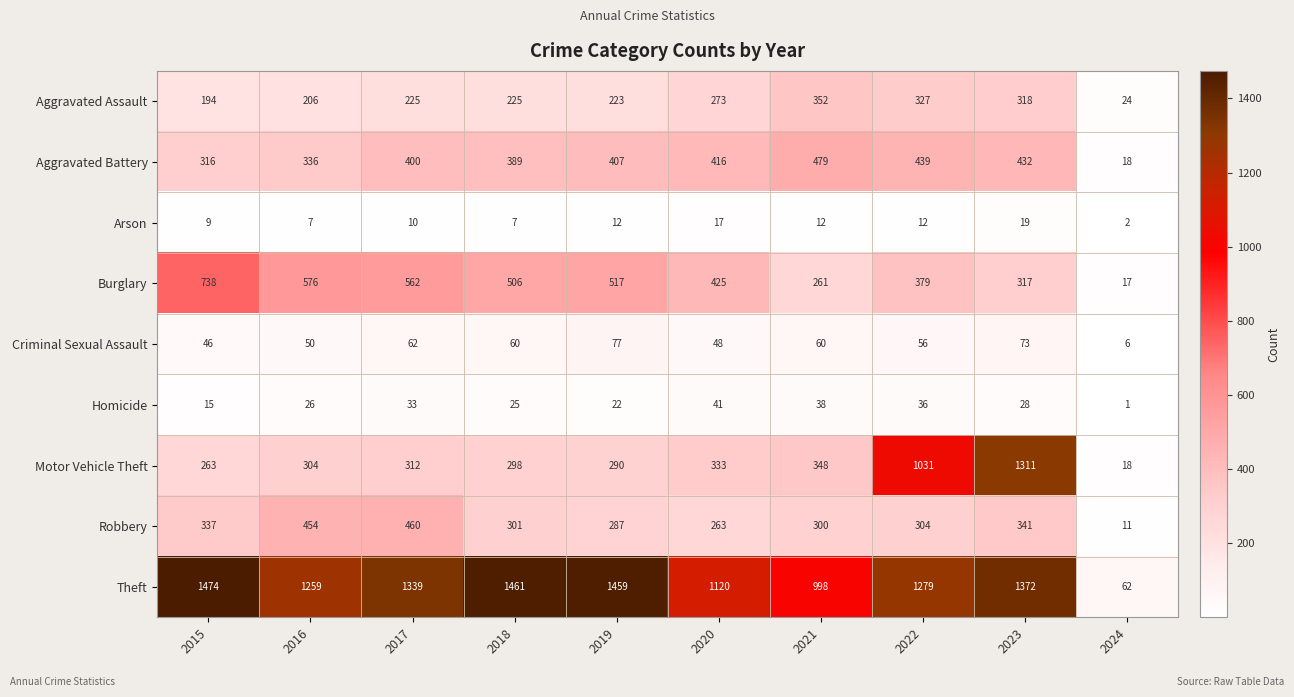

Where is Aggravated Battery nearest to the value 248?

2015